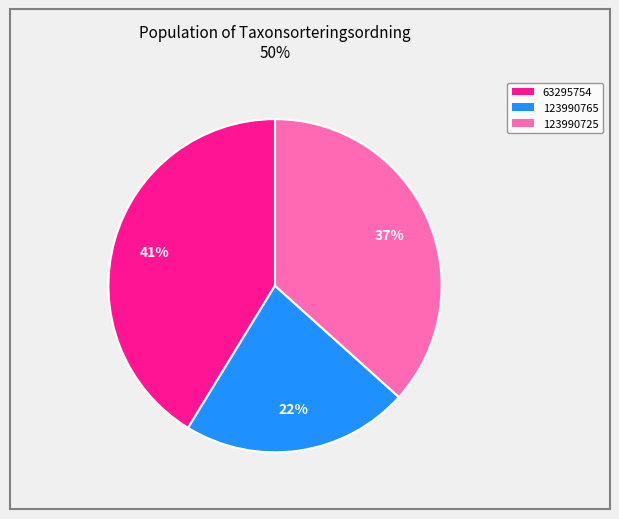

Is there a majority slice in this chart?

No